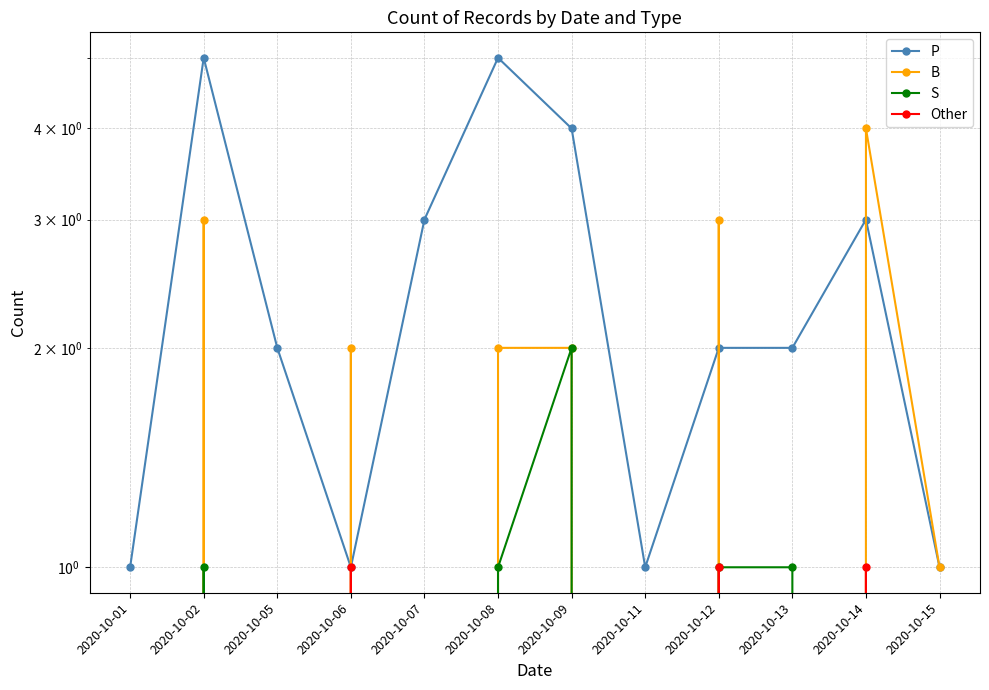

What is the difference between the second highest and second lowest values in the S series?

1